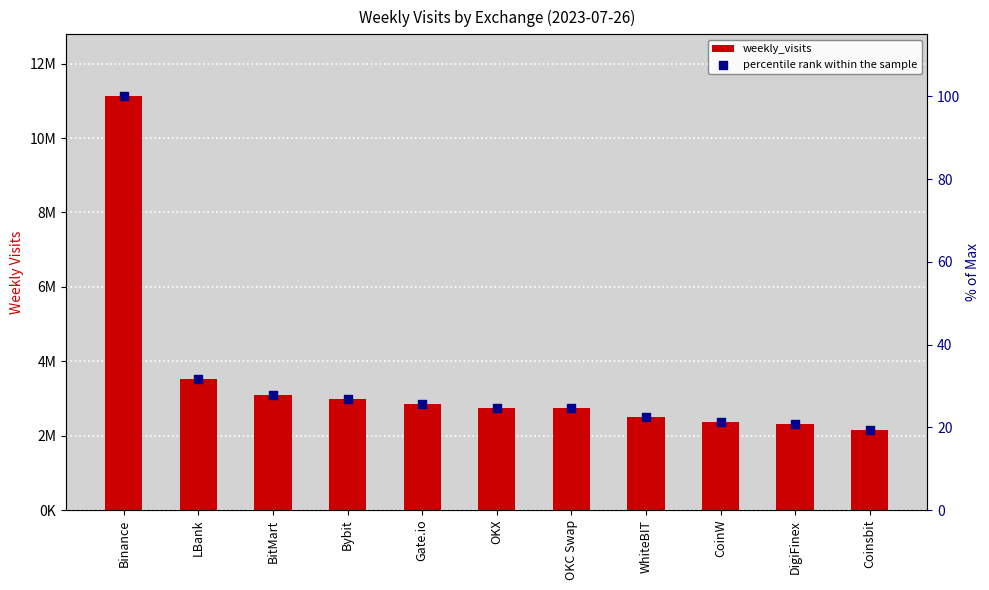

What is the total value across all series at Binance?

11122274.0